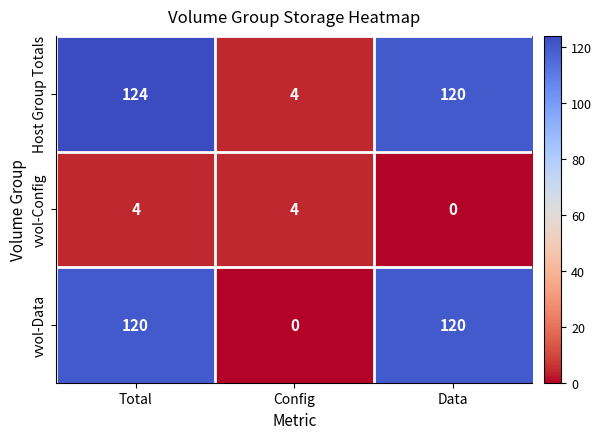

Which category has the highest value in the Host Group Totals series?

Total